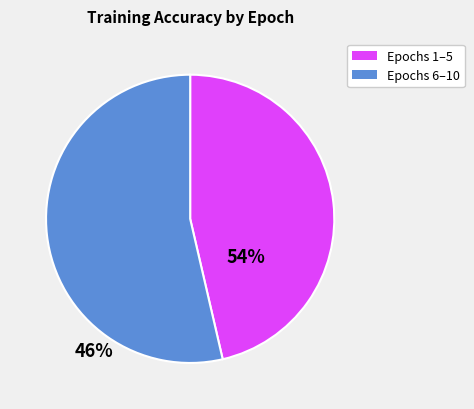

Is there a majority slice in this chart?

Yes